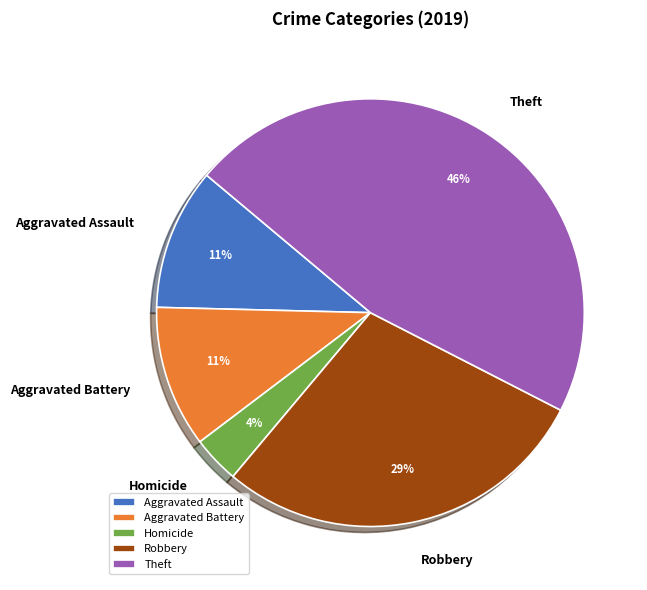

Combined, do Theft and Aggravated Assault account for over 50%?

Yes